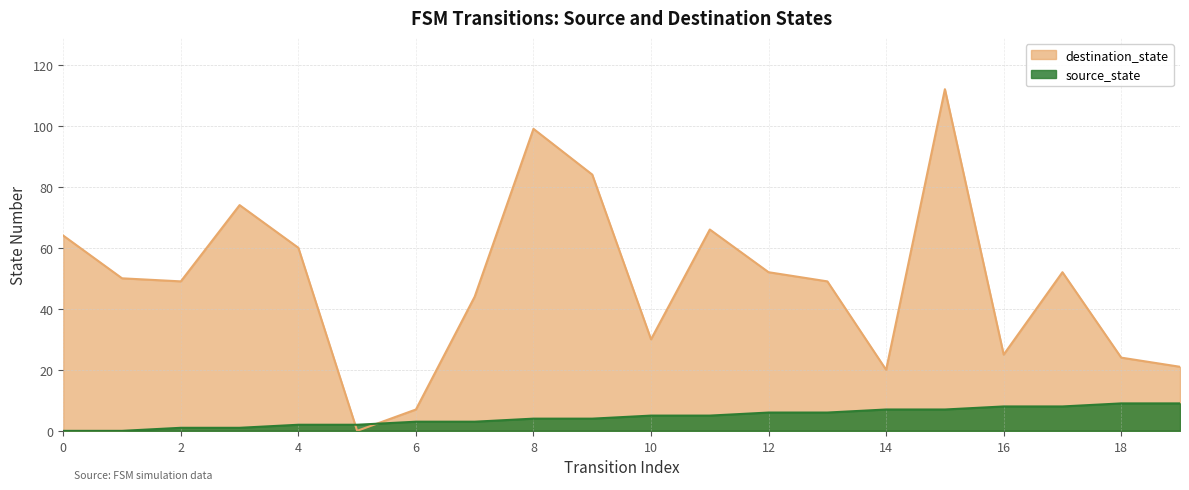

At which category does destination_state reach its first local valley?

2